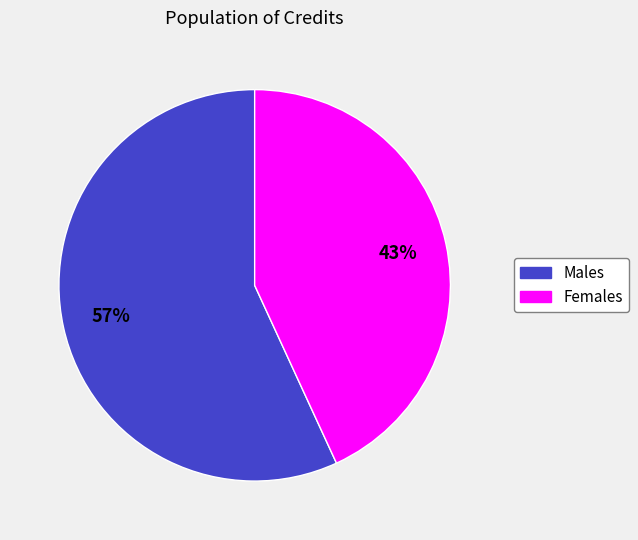

Count the number of slices in the pie.

2